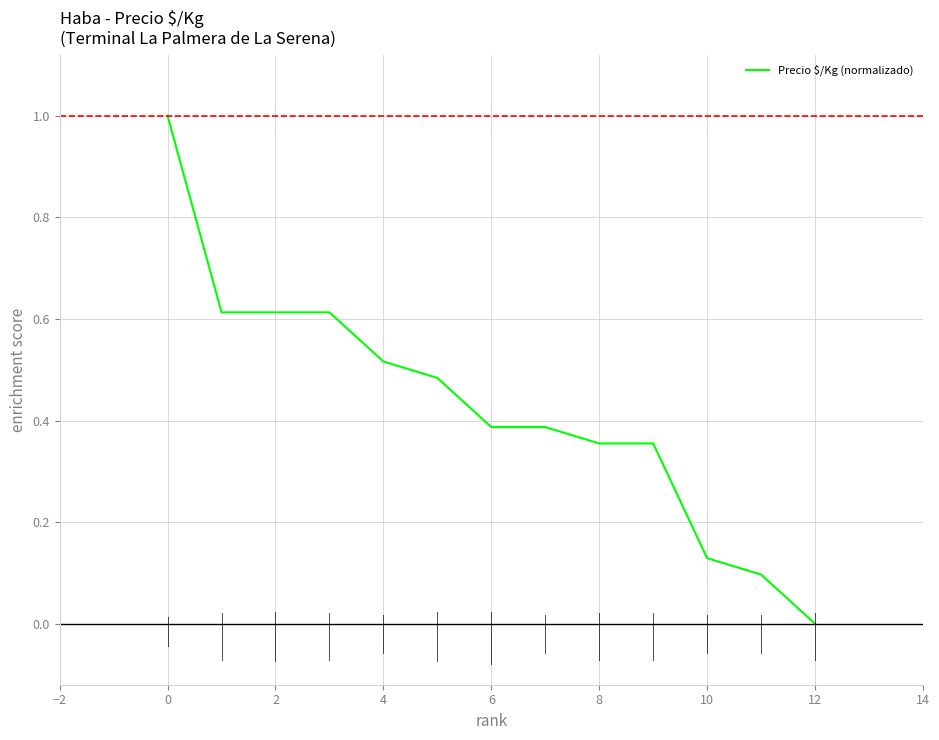

What is the greatest value displayed?

1.0